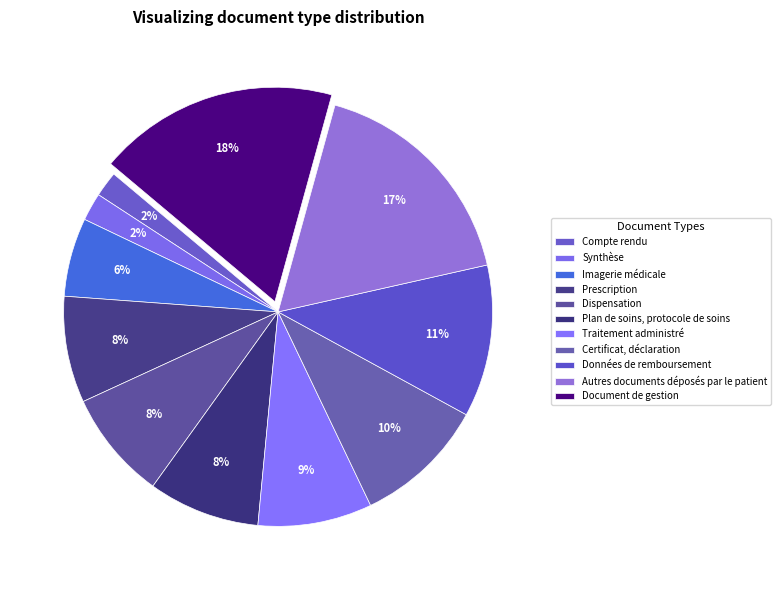

What is the largest slice in the pie chart?

Document de gestion